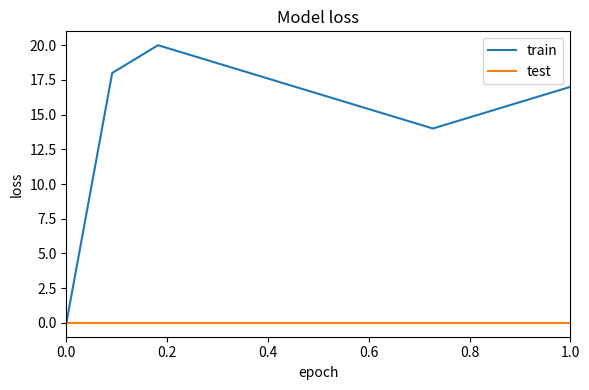

In train, how many points are lower than both neighbors (excluding endpoints)?

1